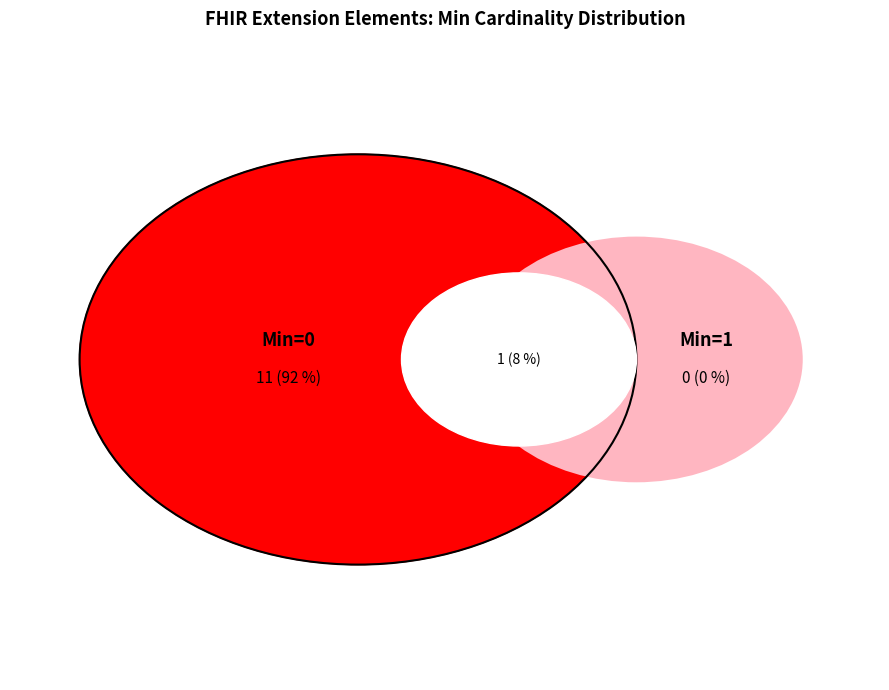

Is it true that Extension.value[x].display is 1% of the pie?

False